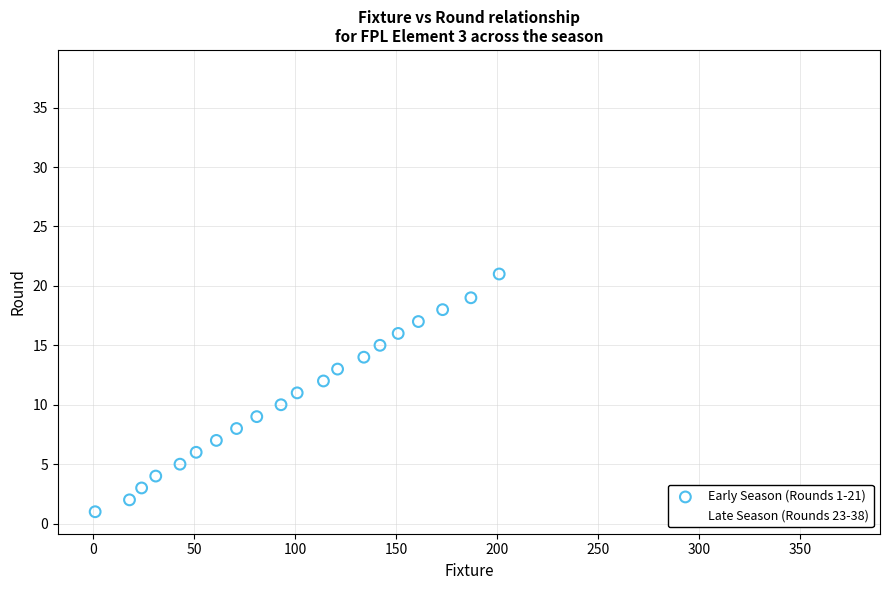

Which series has the widest spread of Y values?

Early Season (Rounds 1-21)